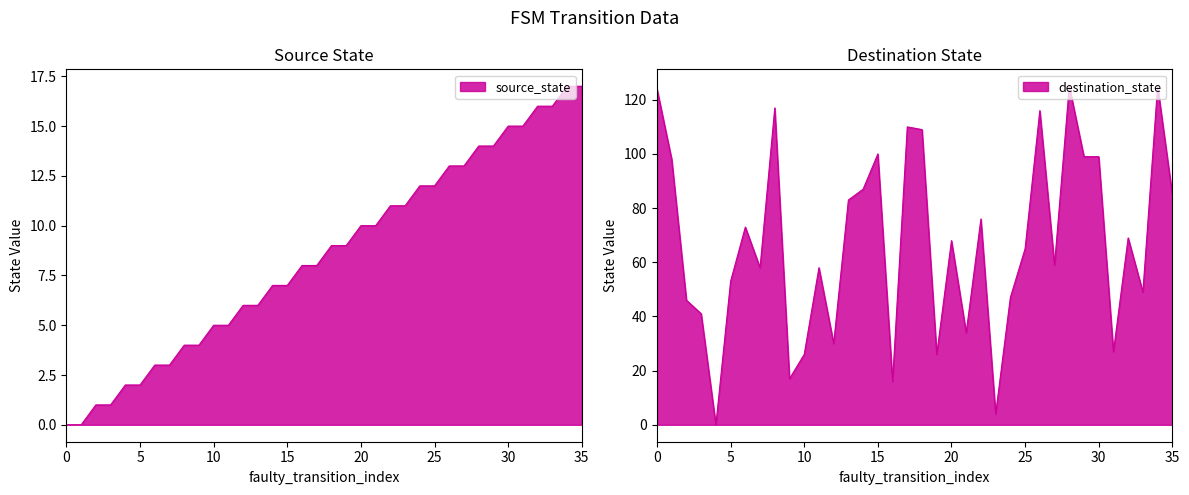

What is the highest value of the destination_state series?

125